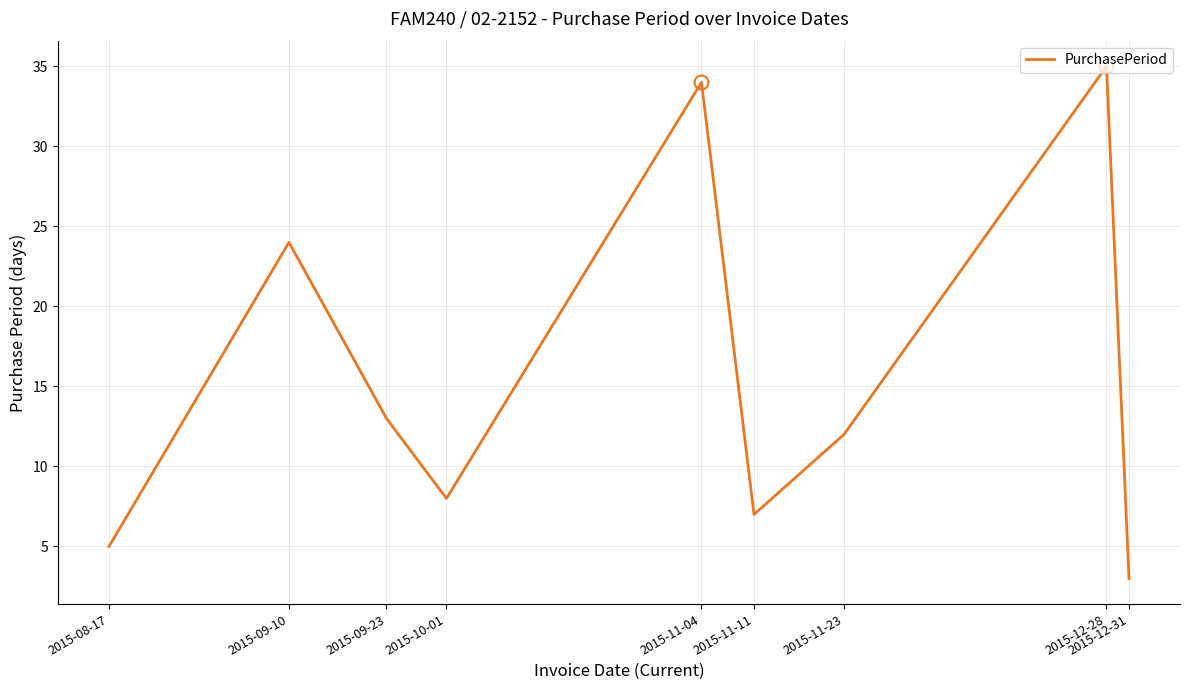

What position from the right is 2015-11-11?

4